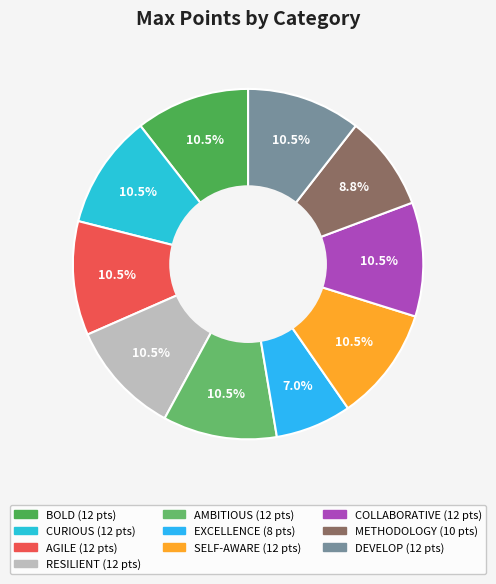

To the nearest percent, what is the average slice percentage?

10%